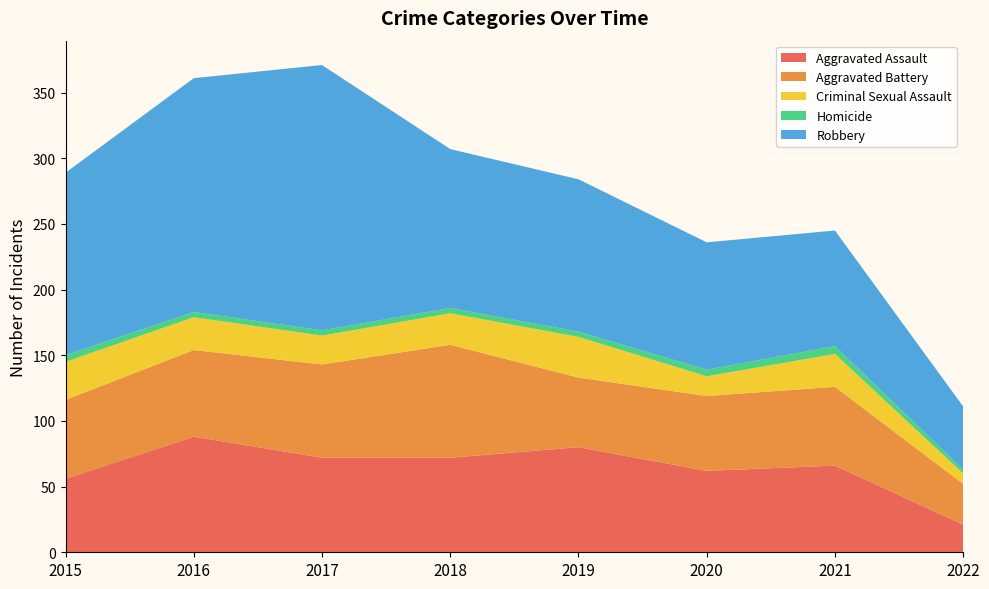

Reading right to left, what are all the values shown in this chart?

Aggravated Assault: 2022=21	2021=66	2020=62	2019=80	2018=72	2017=72	2016=88	2015=56
Aggravated Battery: 2022=31	2021=60	2020=57	2019=53	2018=86	2017=71	2016=66	2015=60
Criminal Sexual Assault: 2022=8	2021=25	2020=15	2019=31	2018=24	2017=22	2016=25	2015=29
Homicide: 2022=3	2021=6	2020=5	2019=4	2018=4	2017=4	2016=4	2015=5
Robbery: 2022=48	2021=88	2020=97	2019=116	2018=121	2017=202	2016=178	2015=139